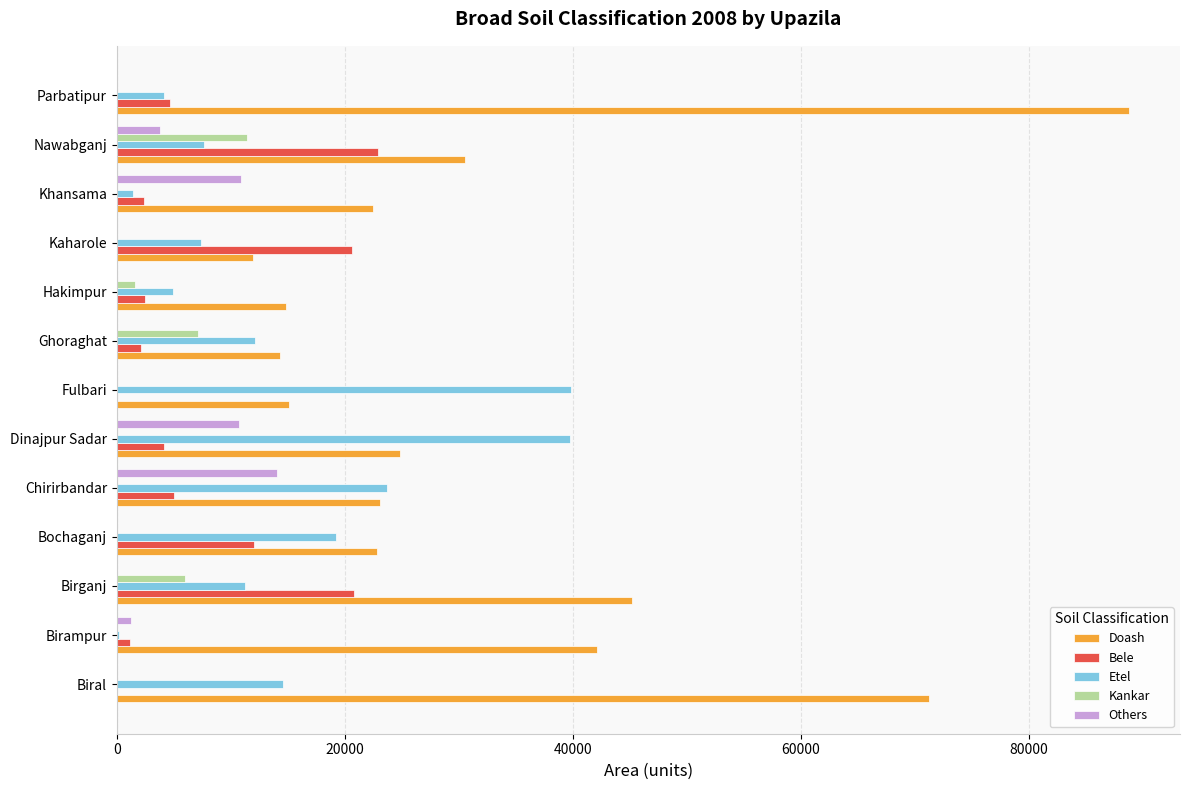

Which series changed the most between Birganj and Kaharole?

Doash